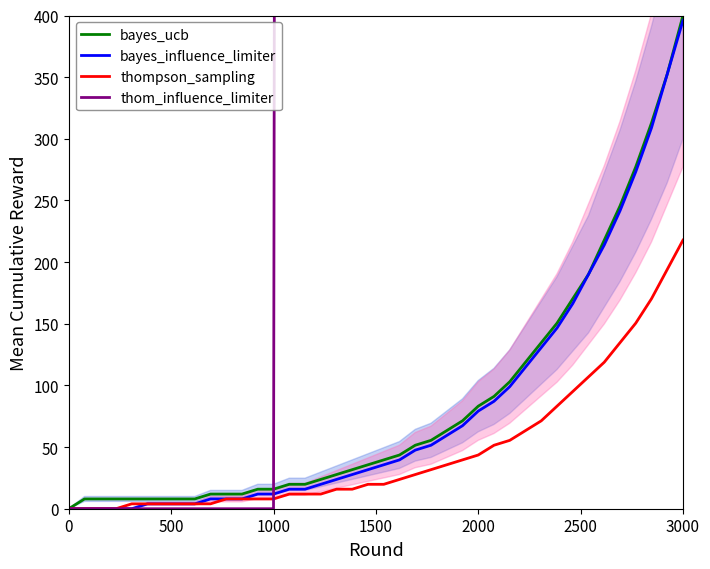

Reading right to left, extract all data points from this chart.

bayes_ucb: 400.0	352.5	312.9	277.2	245.5	217.8	190.1	170.3	150.5	134.7	118.8	103.0	91.1	83.2	71.3	63.4	55.4	51.5	43.6	39.6	35.6	31.7	27.7	23.8	19.8	19.8	15.8	15.8	11.9	11.9	11.9	7.9	7.9	7.9	7.9	7.9	7.9	7.9	7.9	0.0
bayes_influence_limiter: 396.0	352.5	308.9	273.3	241.6	213.9	190.1	166.3	146.5	130.7	114.9	99.0	87.1	79.2	67.3	59.4	51.5	47.5	39.6	35.6	31.7	27.7	23.8	19.8	15.8	15.8	11.9	11.9	7.9	7.9	7.9	4.0	4.0	4.0	4.0	0.0	0.0	0.0	0.0	0.0
thompson_sampling: 217.8	194.1	170.3	150.5	134.7	118.8	106.9	95.0	83.2	71.3	63.4	55.4	51.5	43.6	39.6	35.6	31.7	27.7	23.8	19.8	19.8	15.8	15.8	11.9	11.9	11.9	7.9	7.9	7.9	7.9	4.0	4.0	4.0	4.0	4.0	4.0	0.0	0.0	0.0	0.0
thom_influence_limiter: 86266.1	78423.7	70581.3	62738.9	54896.6	47054.2	39211.8	39211.8	31369.5	31369.5	23527.1	23527.1	23527.1	15684.7	15684.7	15684.7	15684.7	7842.4	7842.4	7842.4	7842.4	7842.4	7842.4	7842.4	7842.4	7842.4	0.0	0.0	0.0	0.0	0.0	0.0	0.0	0.0	0.0	0.0	0.0	0.0	0.0	0.0